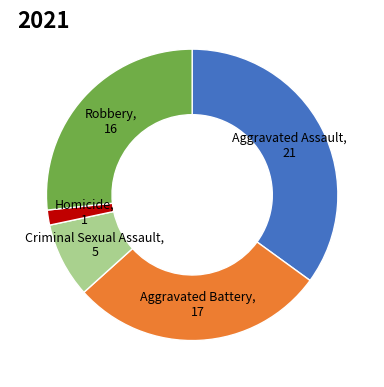

Rank the categories by value from highest to lowest.

Aggravated Assault, Aggravated Battery, Robbery, Criminal Sexual Assault, Homicide